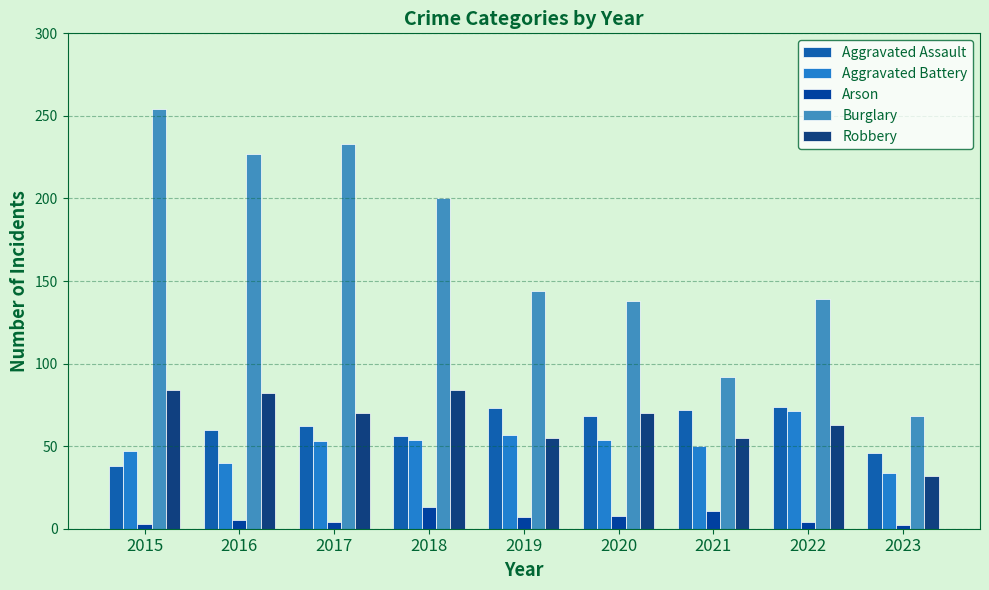

Reading left to right, transcribe all the data shown in this chart.

Aggravated Assault: 38	60	62	56	73	68	72	74	46
Aggravated Battery: 47	40	53	54	57	54	50	71	34
Arson: 3	5	4	13	7	8	11	4	2
Burglary: 254	227	233	200	144	138	92	139	68
Robbery: 84	82	70	84	55	70	55	63	32